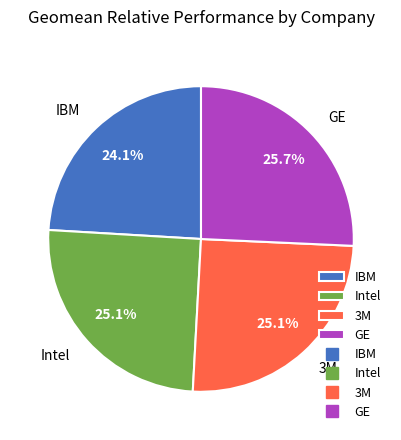

How many segments does this pie chart have?

4